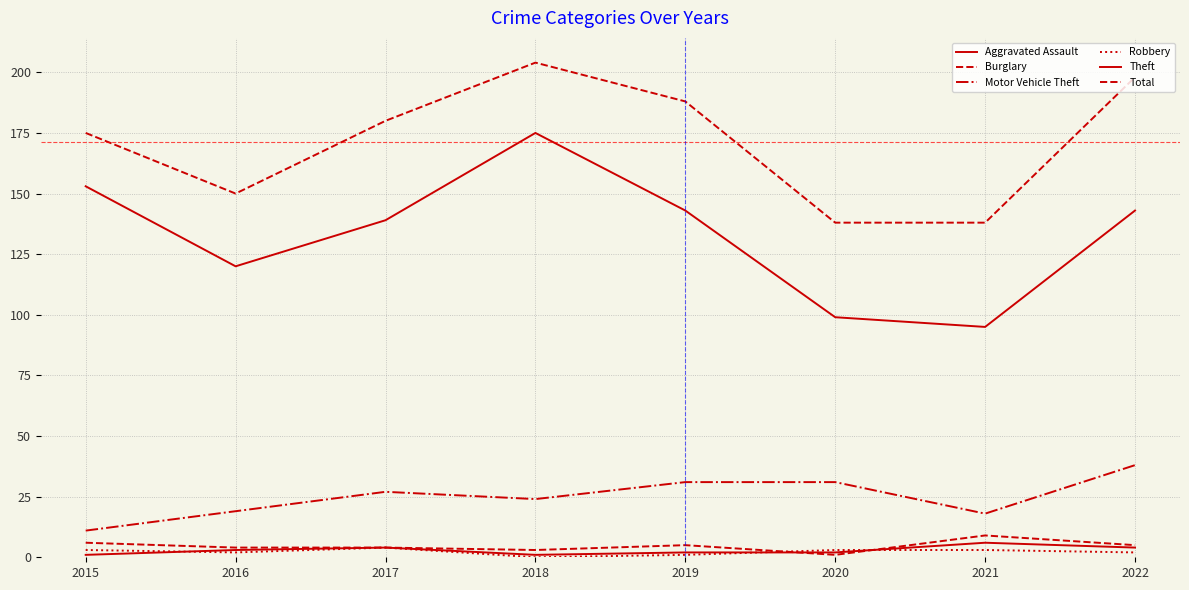

Is it true that Burglary equals 1 at 2018?

False